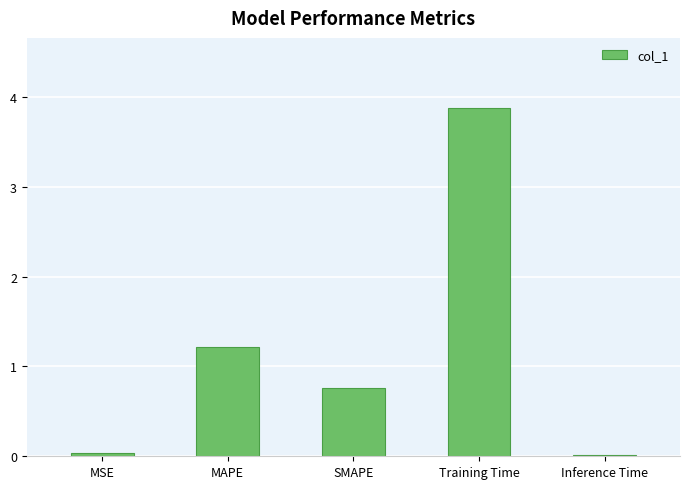

True or false: the data shows 0.8 at SMAPE.

True